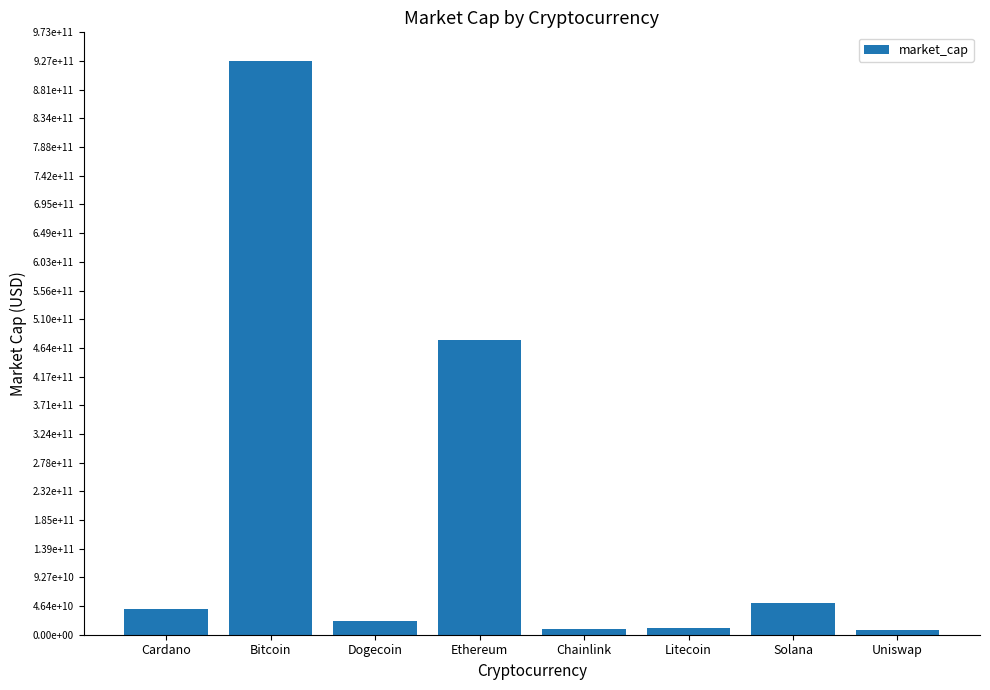

What is the maximum value shown in the chart?

927092130910